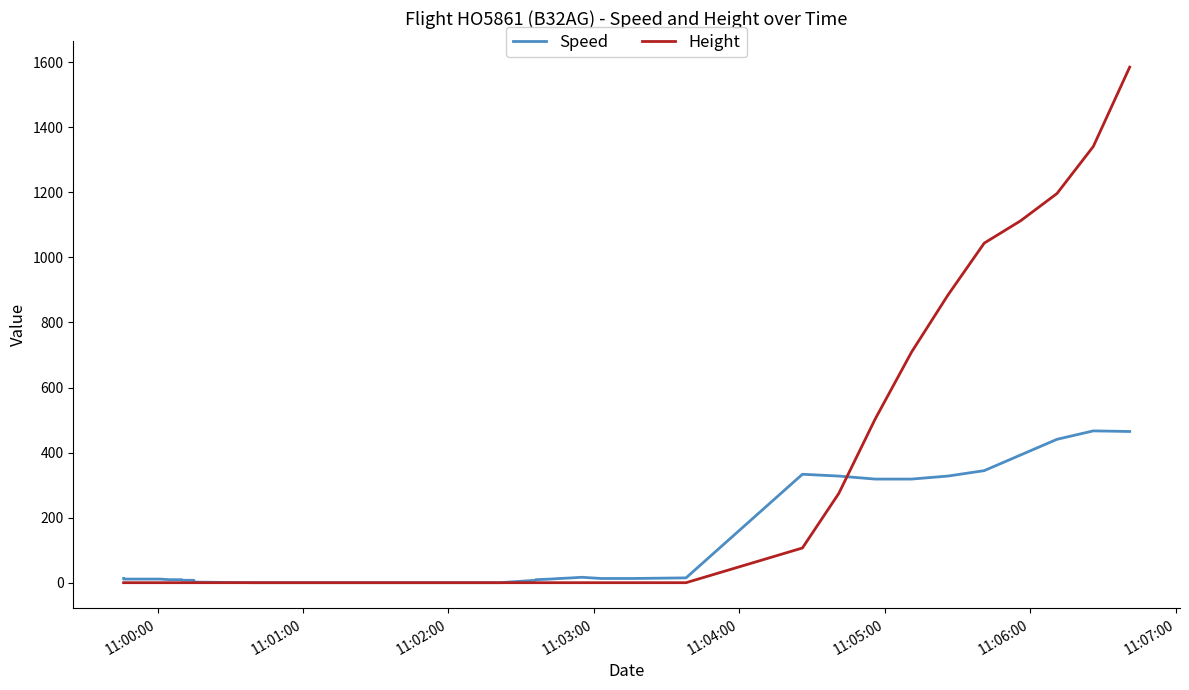

True or false: Height and Speed cross at least once.

True